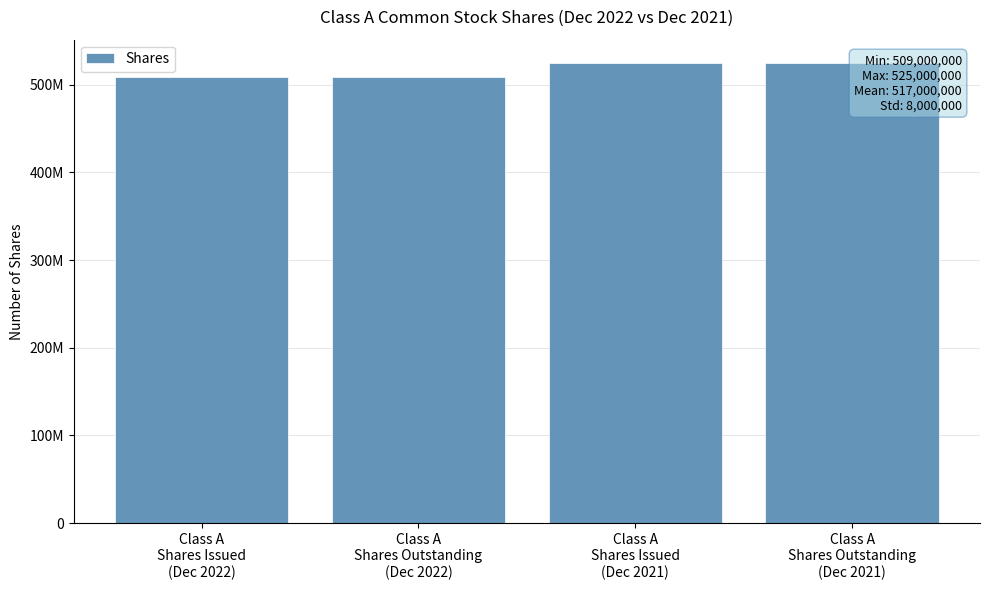

What is the sum of all values?

2068000000